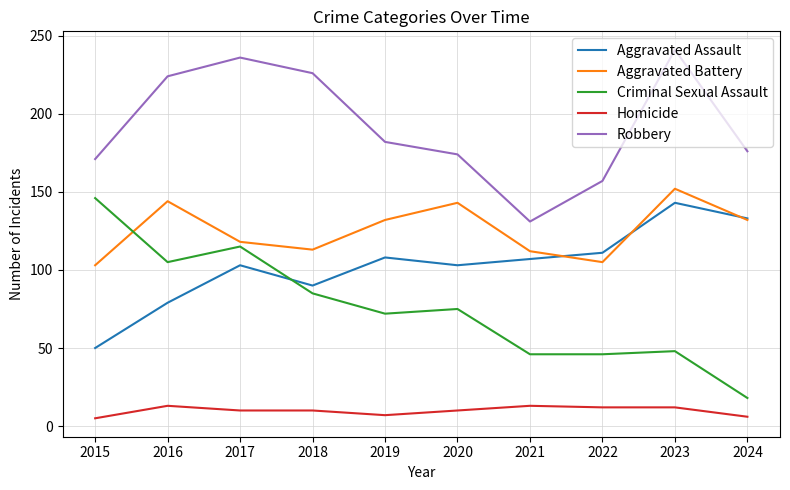

List the series in order of their peak value, highest first.

Robbery, Aggravated Battery, Criminal Sexual Assault, Aggravated Assault, Homicide